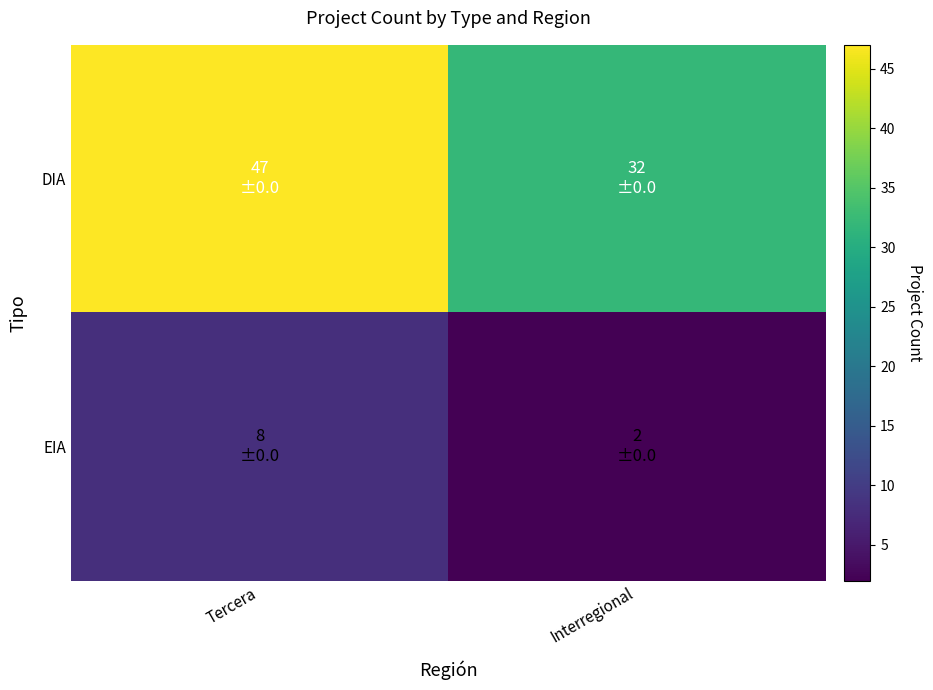

Reading left to right, extract all data points from this chart.

DIA: Tercera=47	Interregional=32
EIA: Tercera=8	Interregional=2